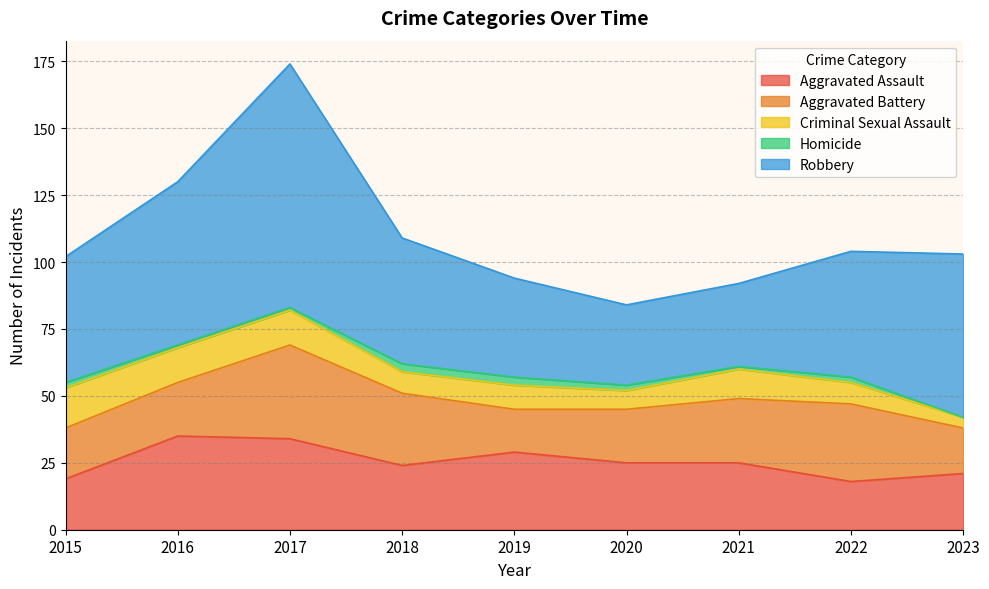

Is the value of Robbery at 2023 greater than the value of Aggravated Assault at 2018?

Yes